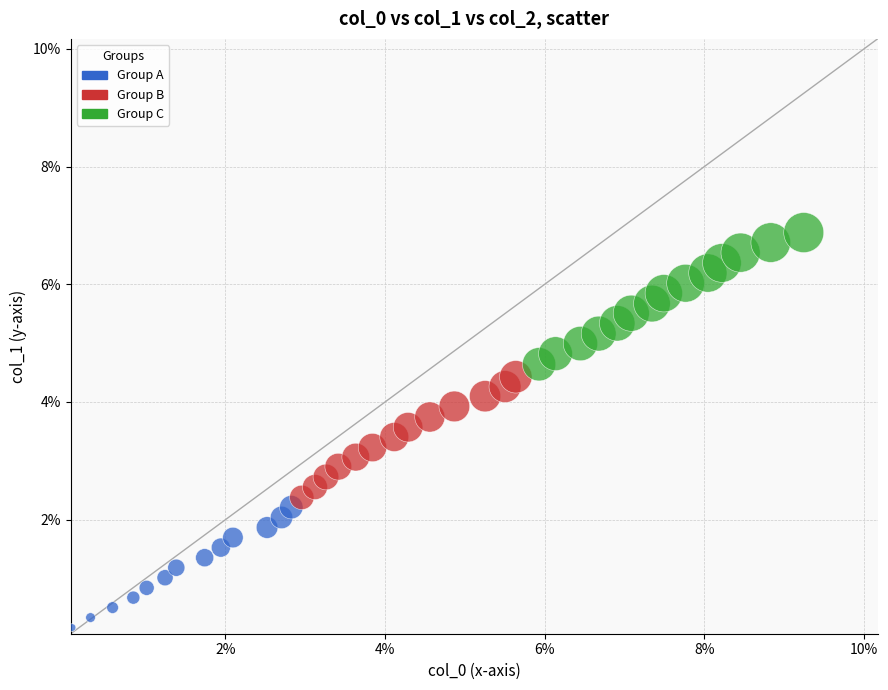

What are all the series names shown in the legend?

Group A, Group B, Group C